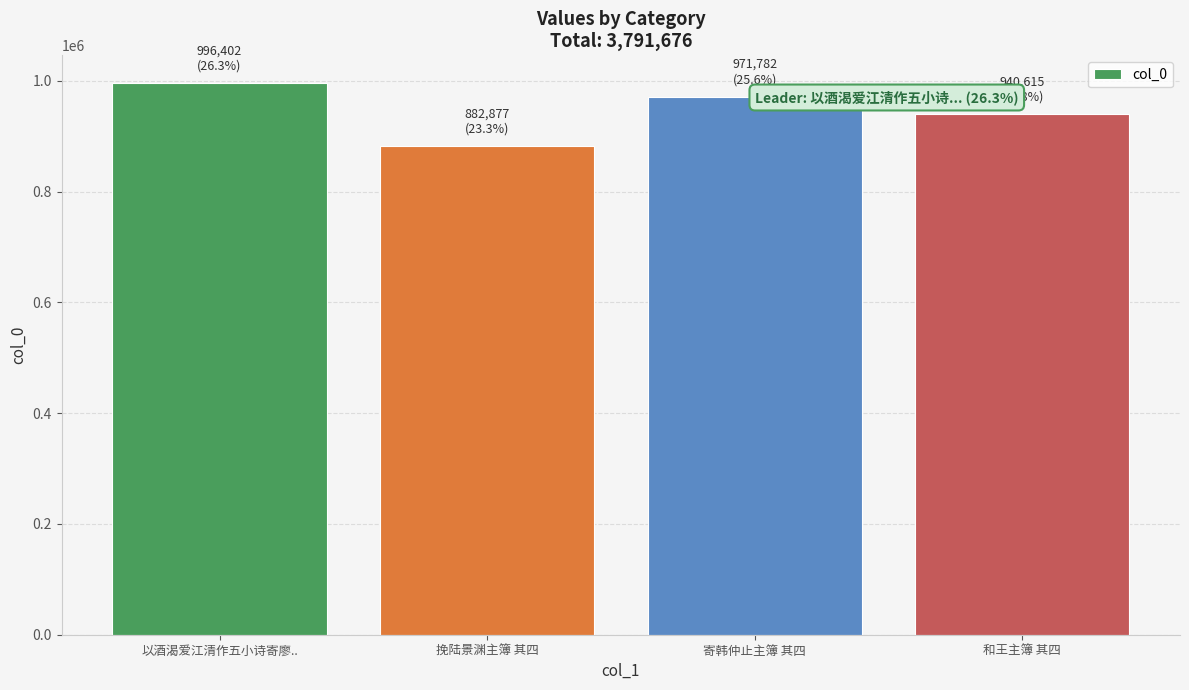

How many data points does each series have?

4